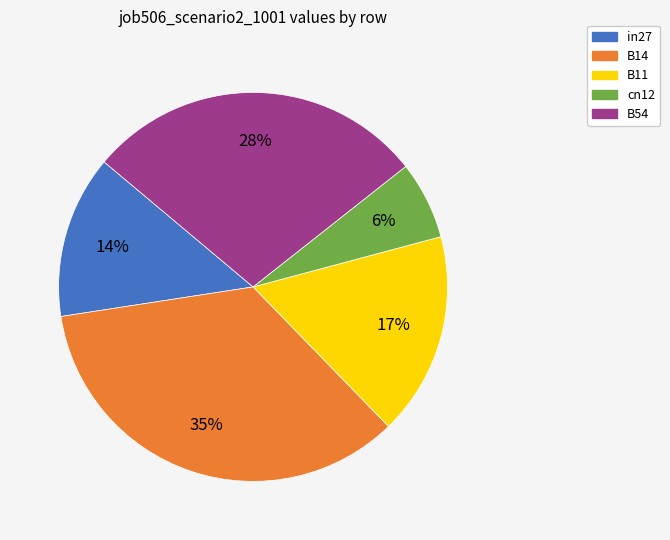

Which category has the smallest portion of the pie?

cn12